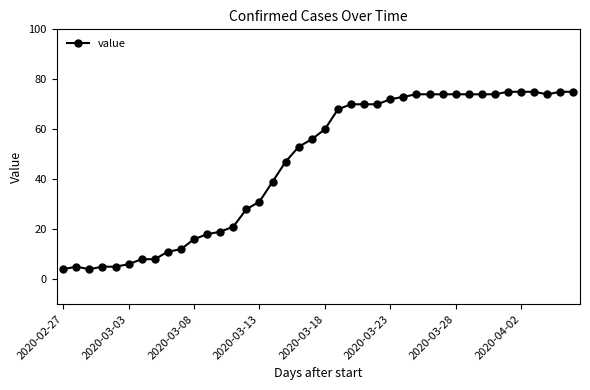

What is the maximum value shown in the chart?

75